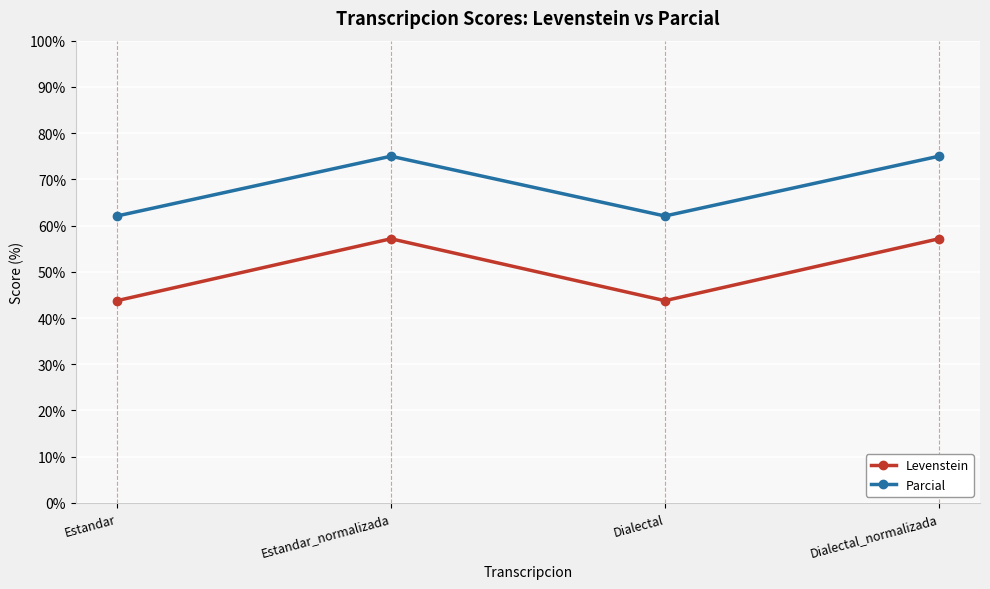

Reading left to right, list all the values displayed in this chart.

Levenstein: 43.8	57.1	43.8	57.1
Parcial: 62.1	75.0	62.1	75.0